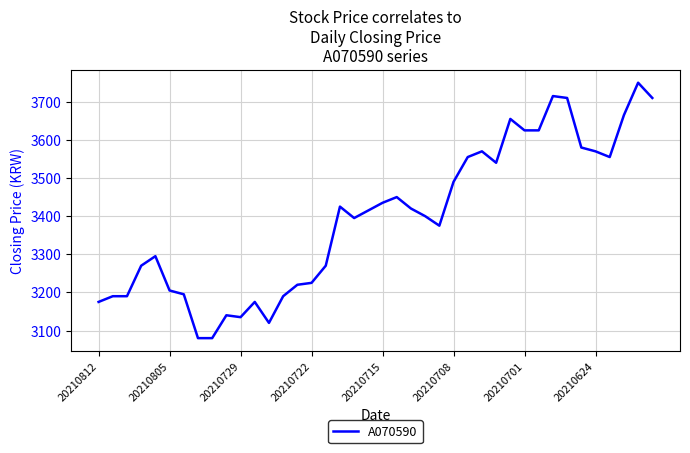

Does the chart display data point markers on the line(s)?

No